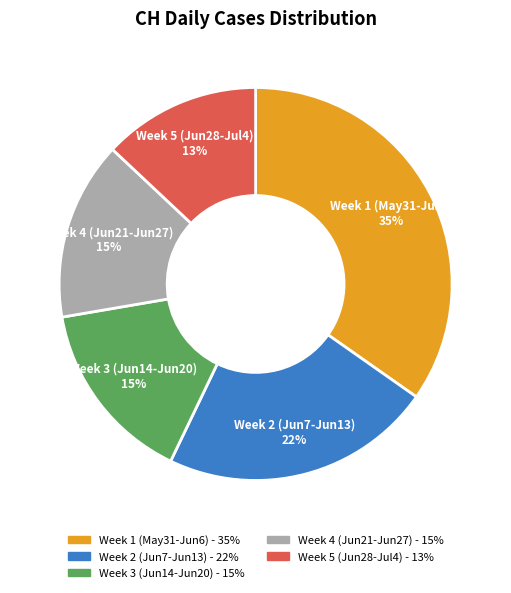

How many segments does this pie chart have?

5